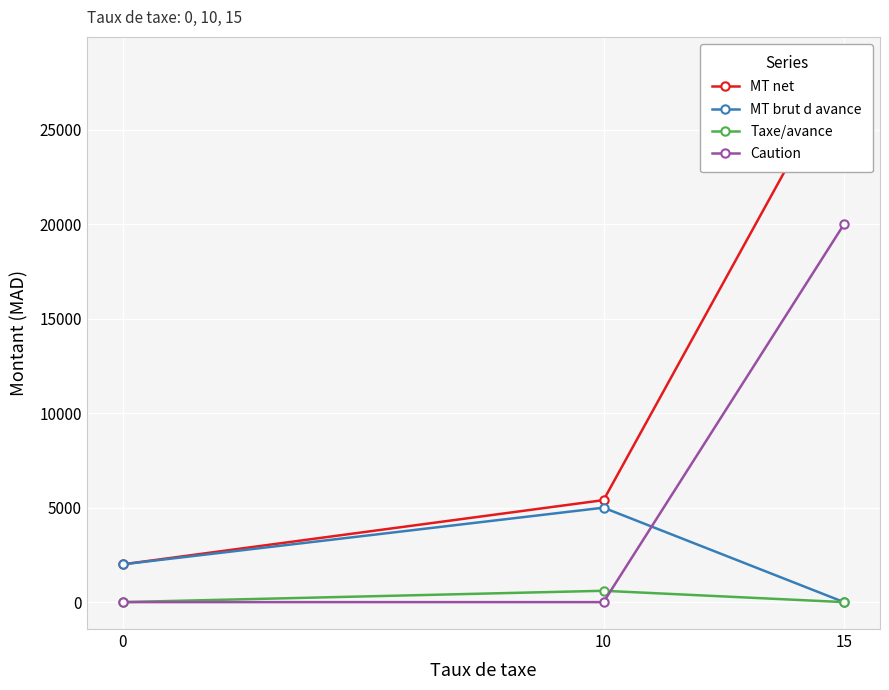

How many values in MT brut d avance are above zero?

2